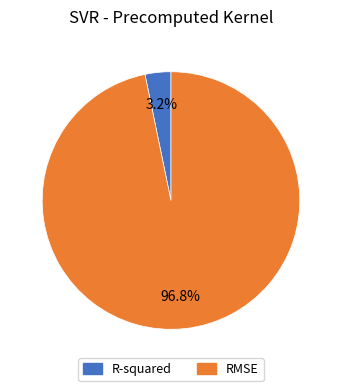

How many segments does this pie chart have?

2